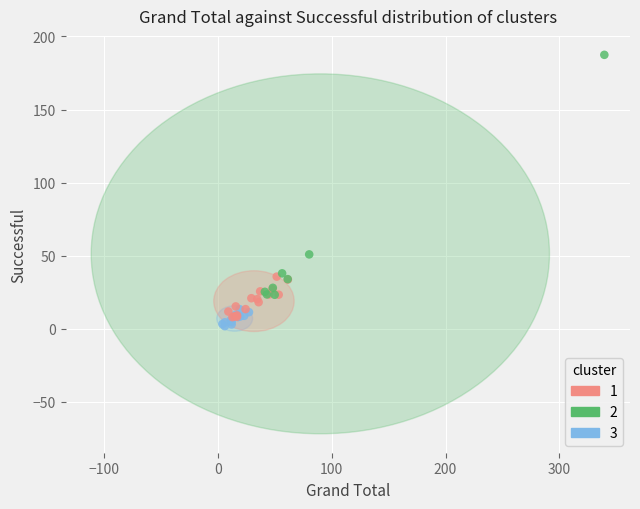

Which series contains the lowest Y value?

3